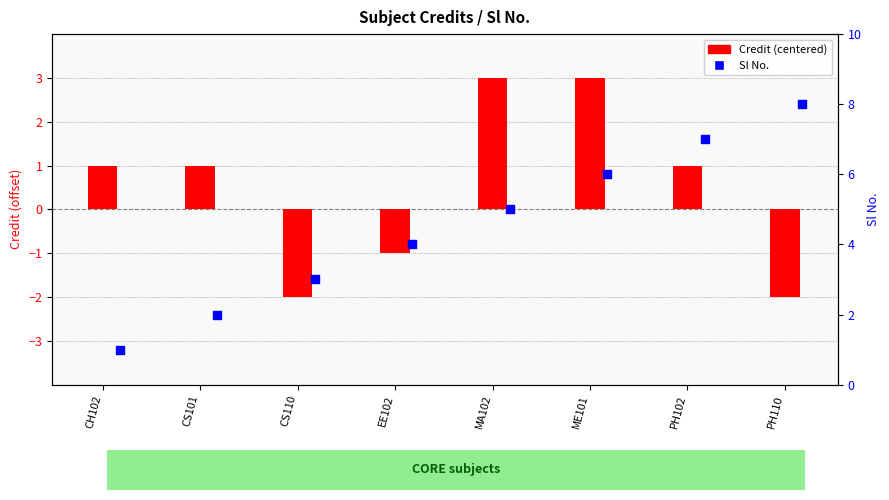

Which series has the largest total across all categories?

Sl No.